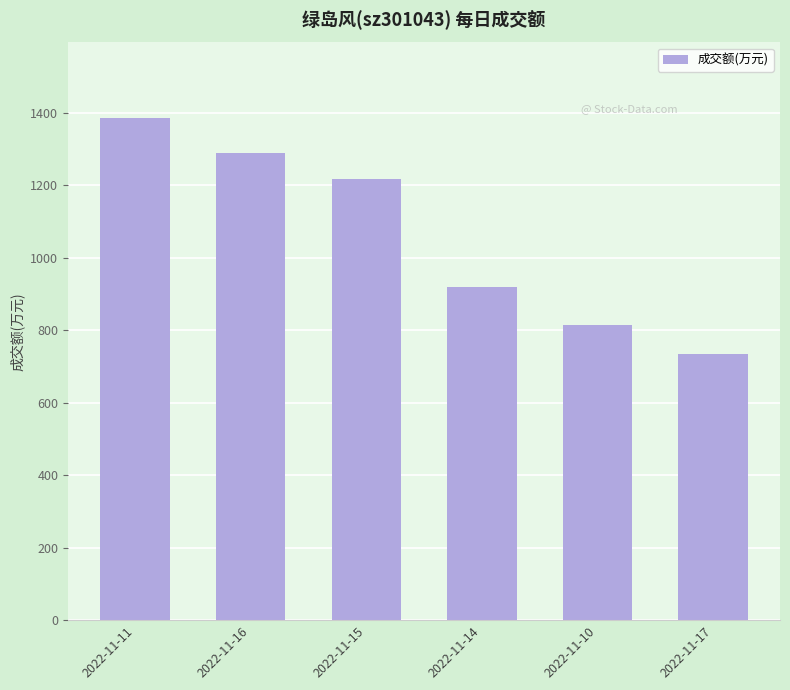

The value at 2022-11-15 is 614. True or false?

False